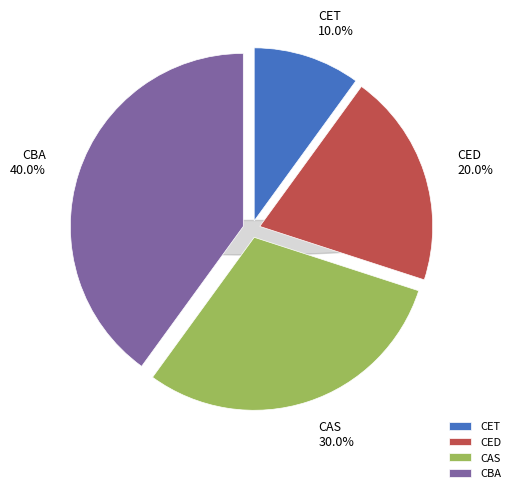

How many slices are in this pie chart?

4